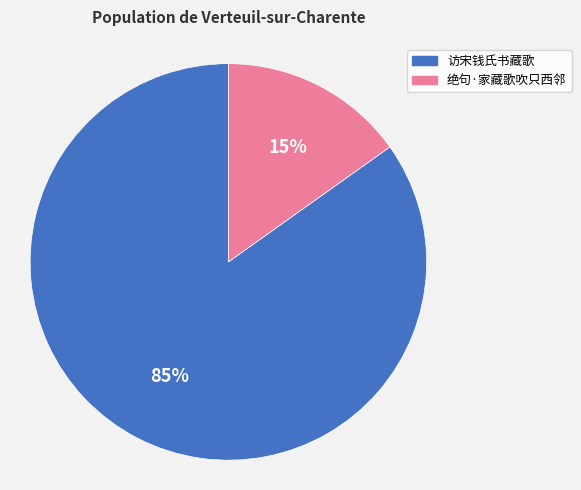

Which slice represents more than half of the pie?

访宋钱氏书藏歌